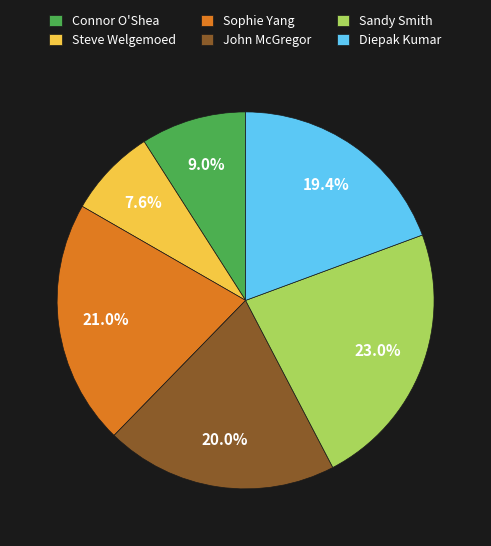

Which slice is the smallest?

Steve Welgemoed